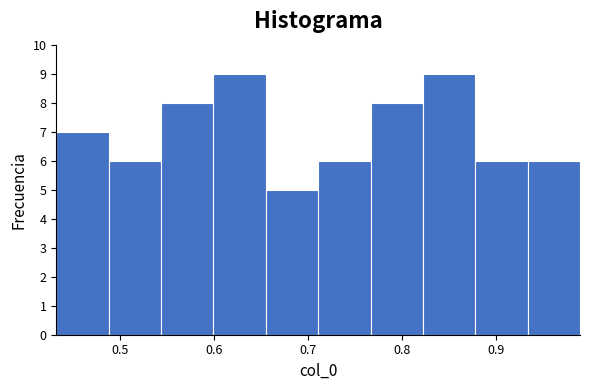

Reading left to right, transcribe this chart: for each bar, give the range it covers on the x-axis and its height. Neither the bar edges nor the heights are printed on the chart, so give them approximately, as read against the axes.

0.43 to 0.49: 7
0.49 to 0.54: 6
0.54 to 0.60: 8
0.60 to 0.65: 9
0.65 to 0.71: 5
0.71 to 0.77: 6
0.77 to 0.82: 8
0.82 to 0.88: 9
0.88 to 0.93: 6
0.93 to 0.99: 6